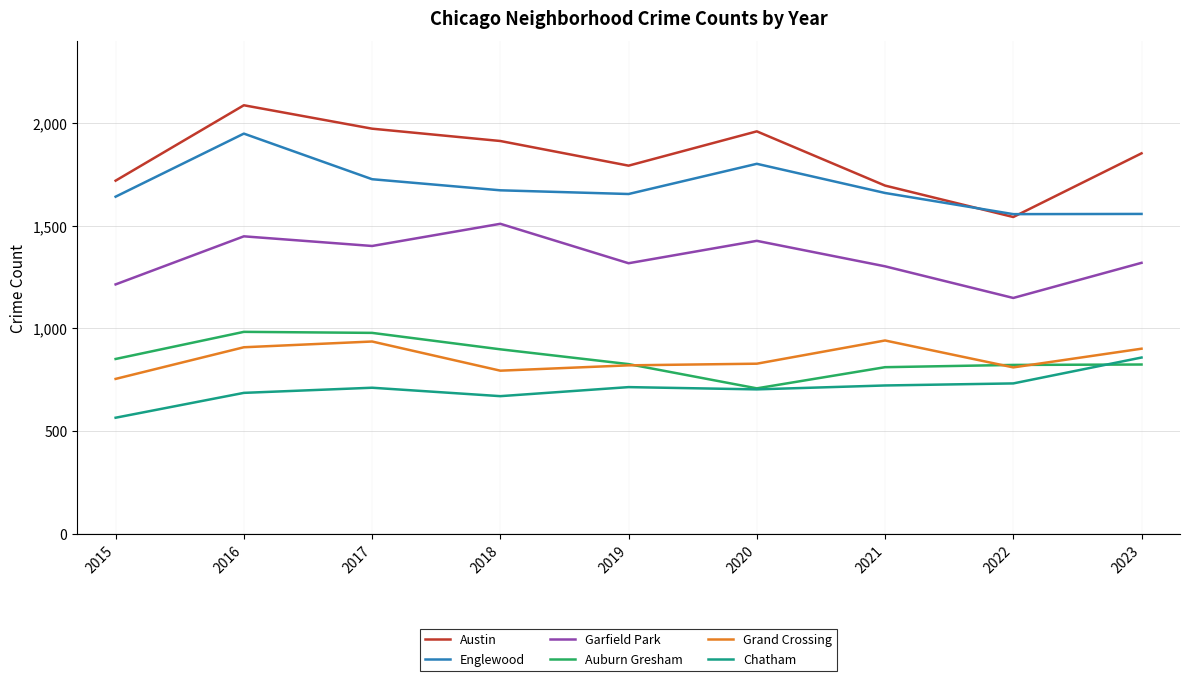

Which series has the widest spread of values?

Austin